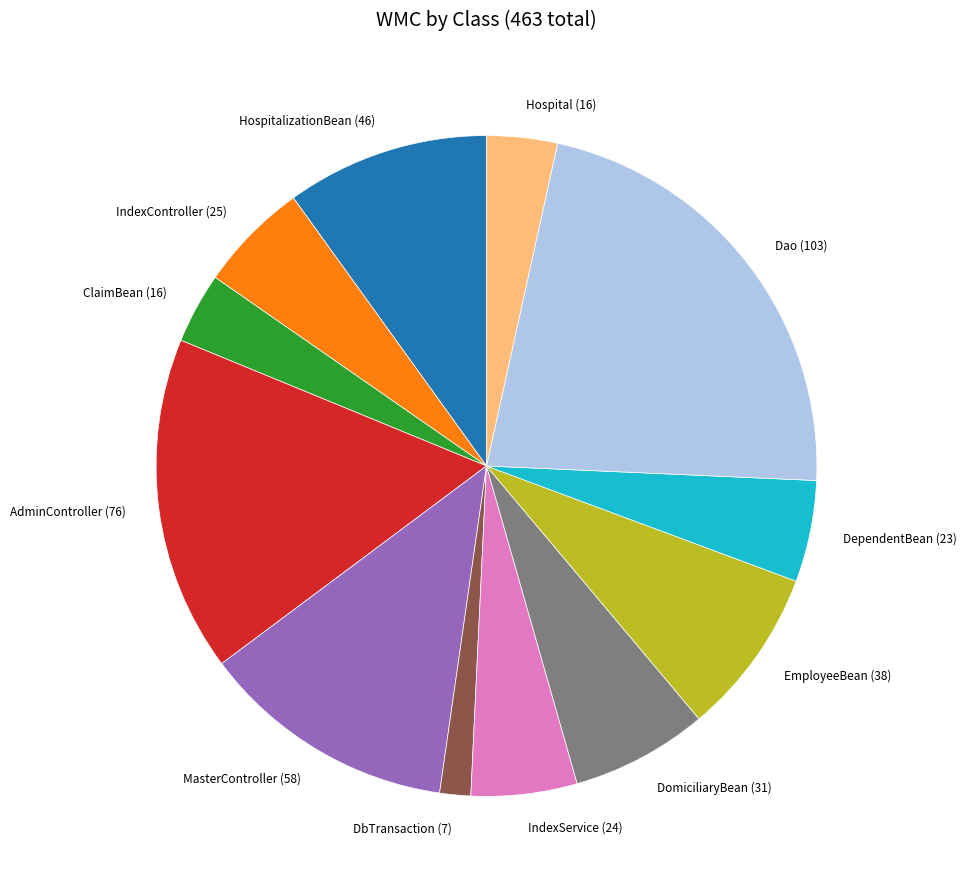

Which slice is the largest?

Dao (103)